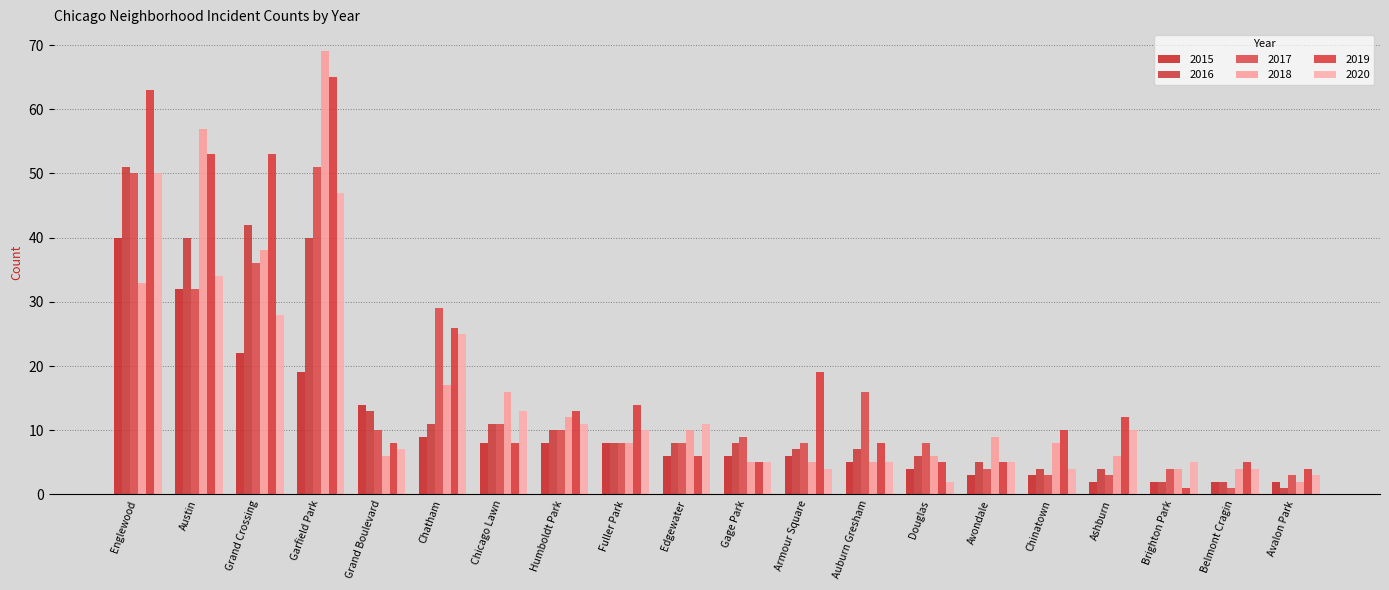

How many data points does each series have?

20